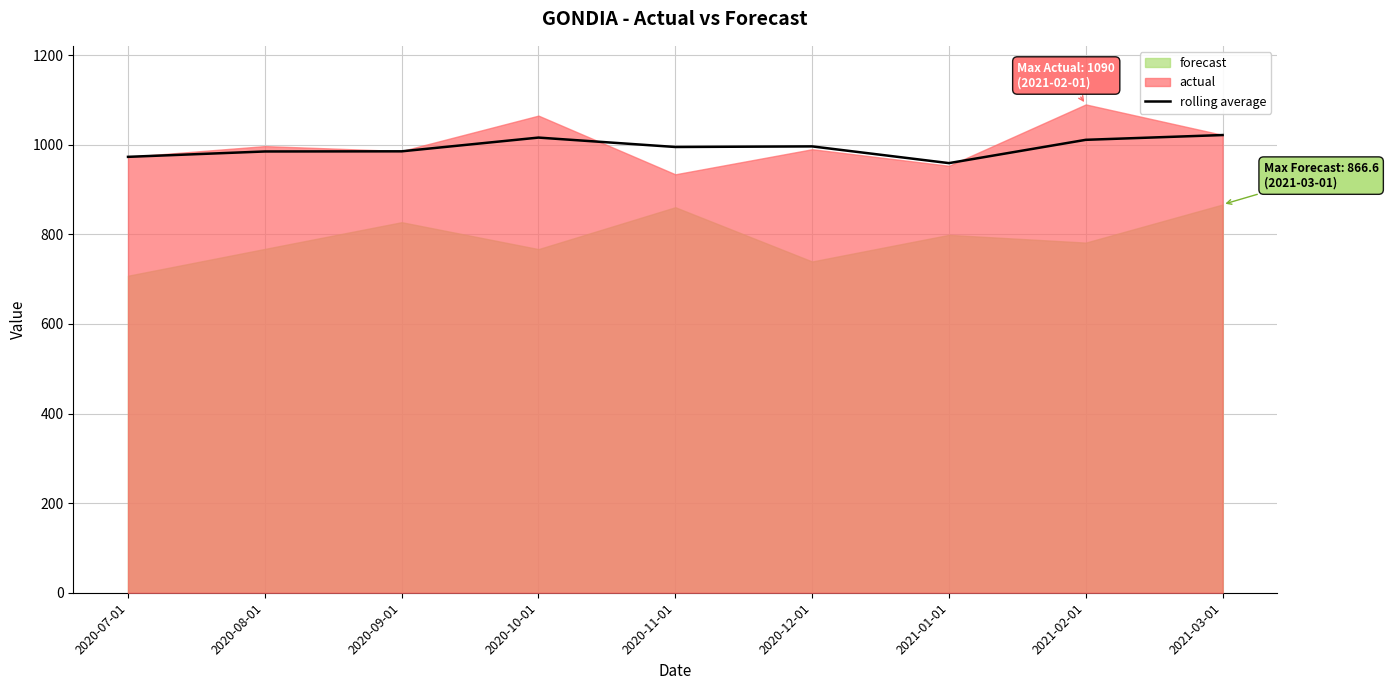

How many lines are shown in the chart?

1